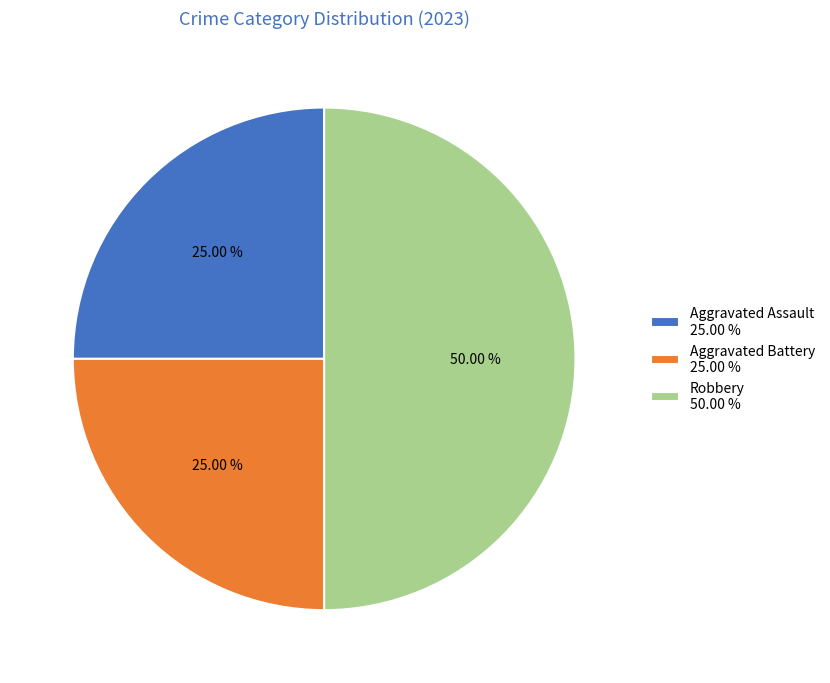

Combined, what portion of the pie is Robbery and Aggravated Battery?

75.0%